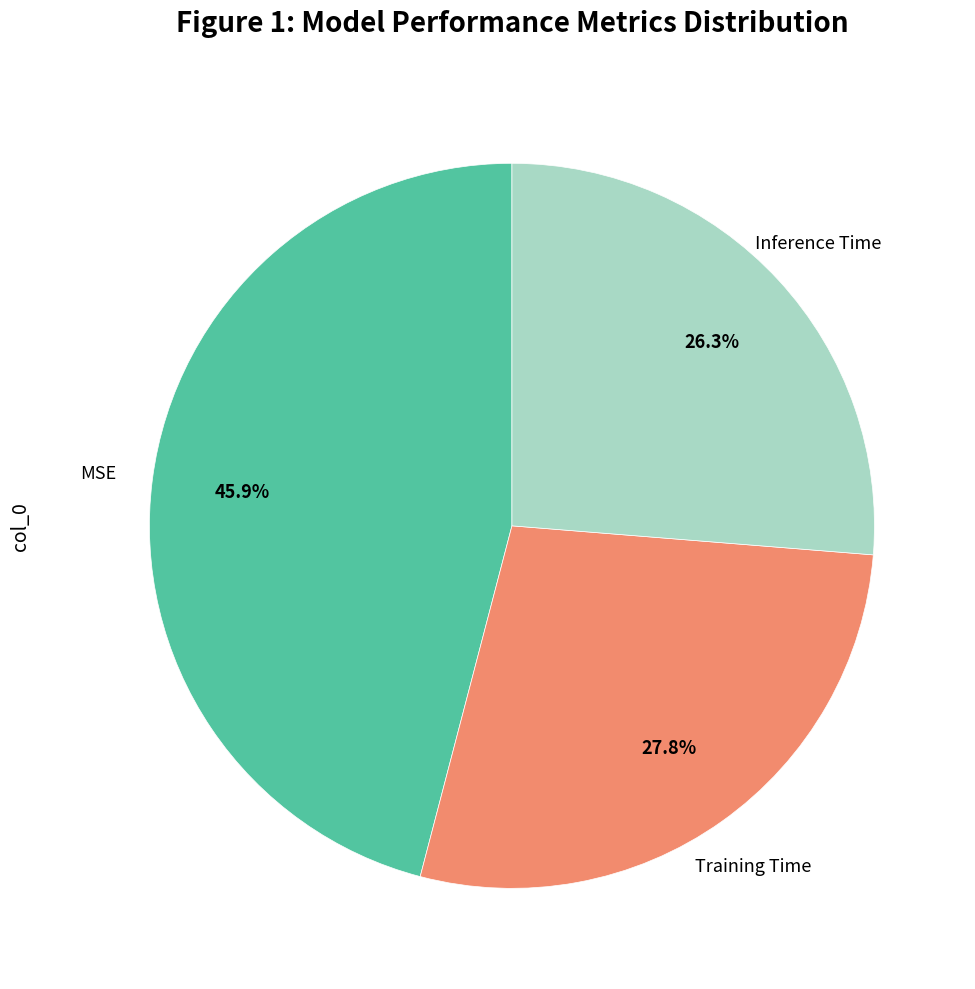

Is there any slice that represents more than half of the pie?

No